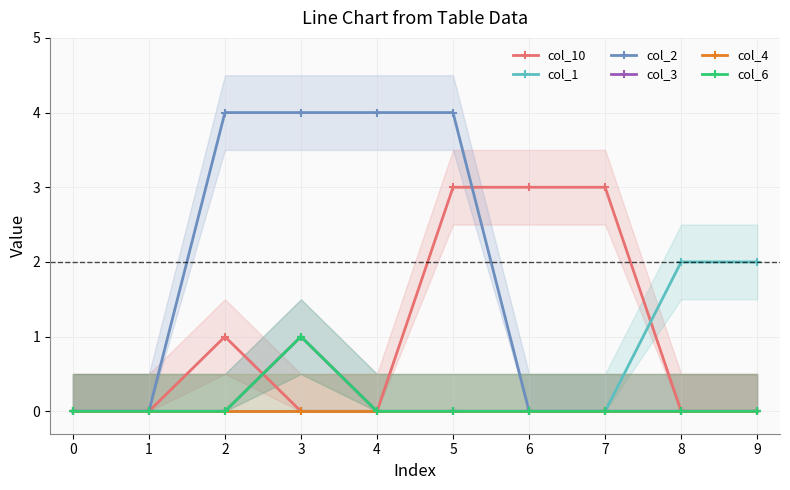

True or false: col_4 and col_1 cross at least once.

False